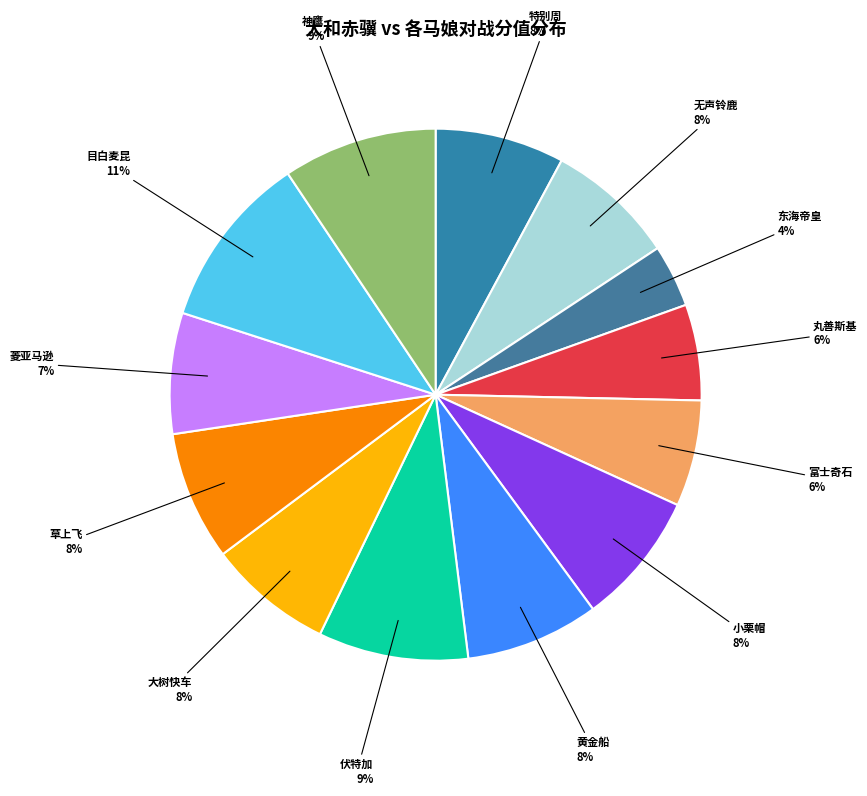

Is the sum of 目白麦昆 and 富士奇石 greater than half?

No